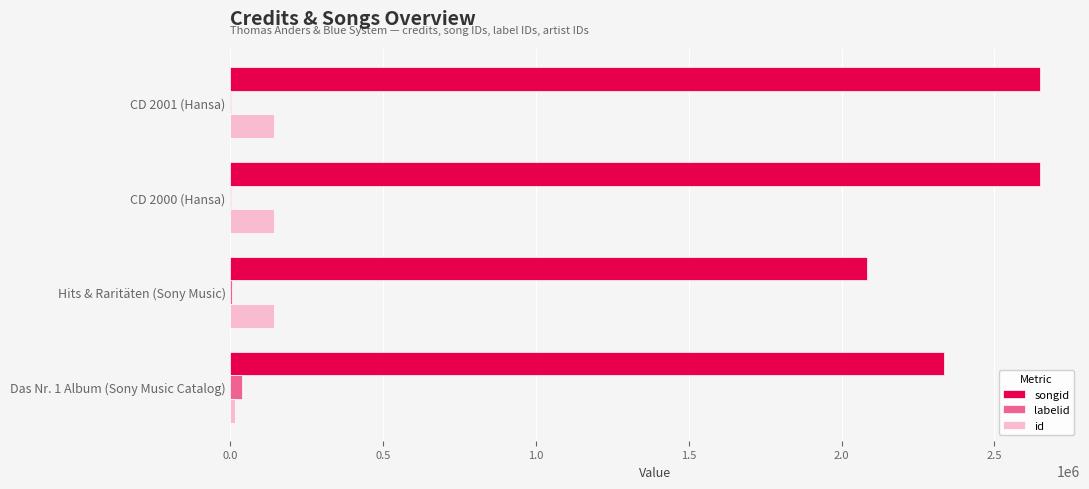

What is the maximum value for id?

143255